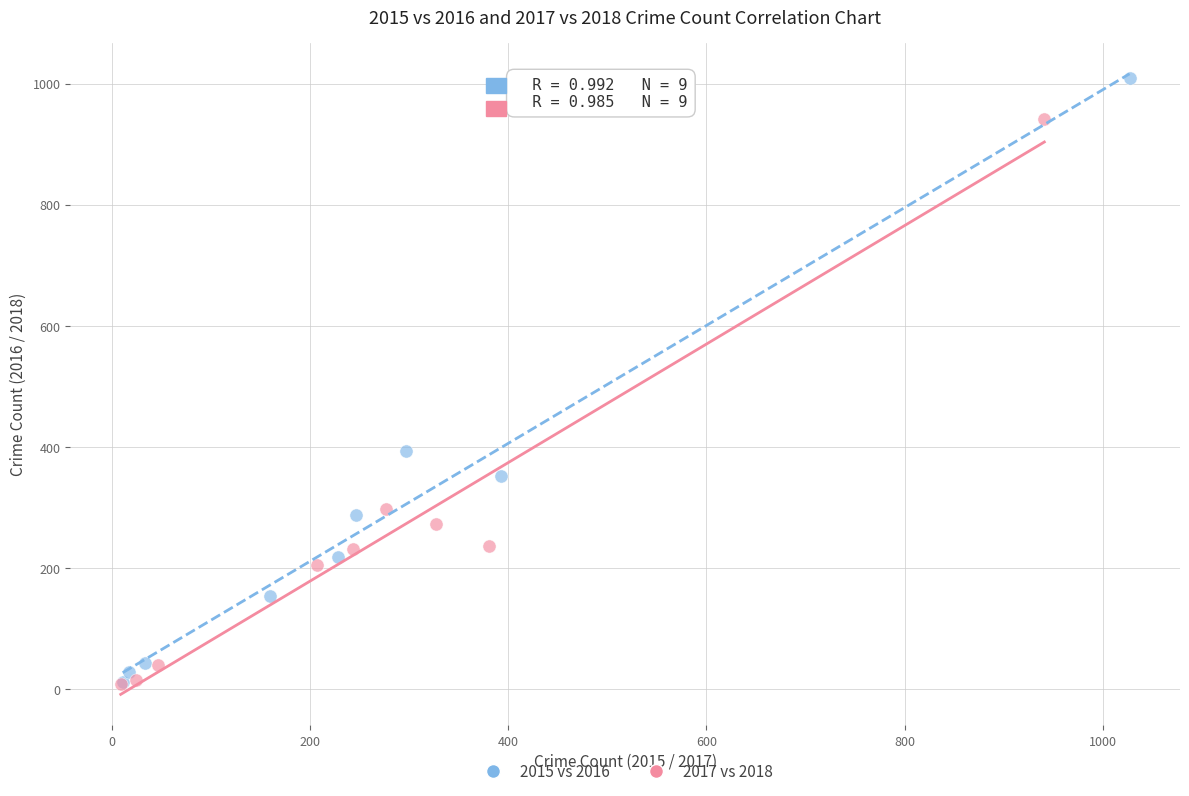

Which series reaches the maximum Y coordinate?

2015 vs 2016